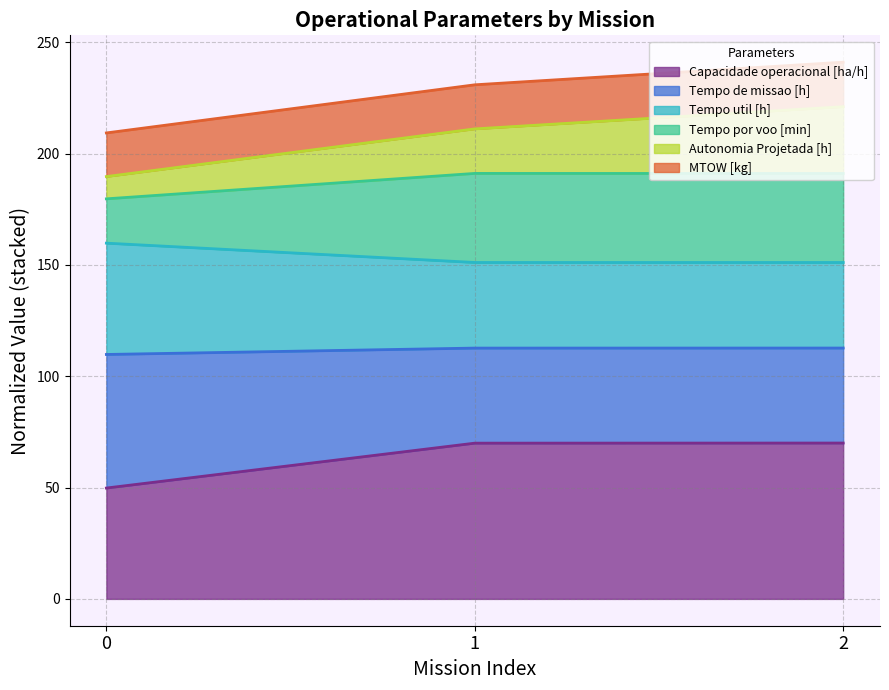

Read the Capacidade operacional [ha/h] value at 1.

70.0